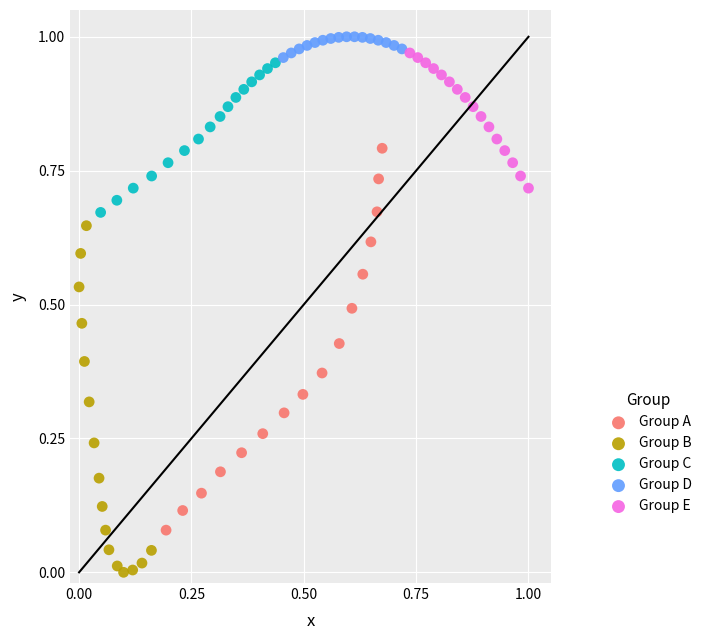

Which series contains the lowest Y value?

Group B